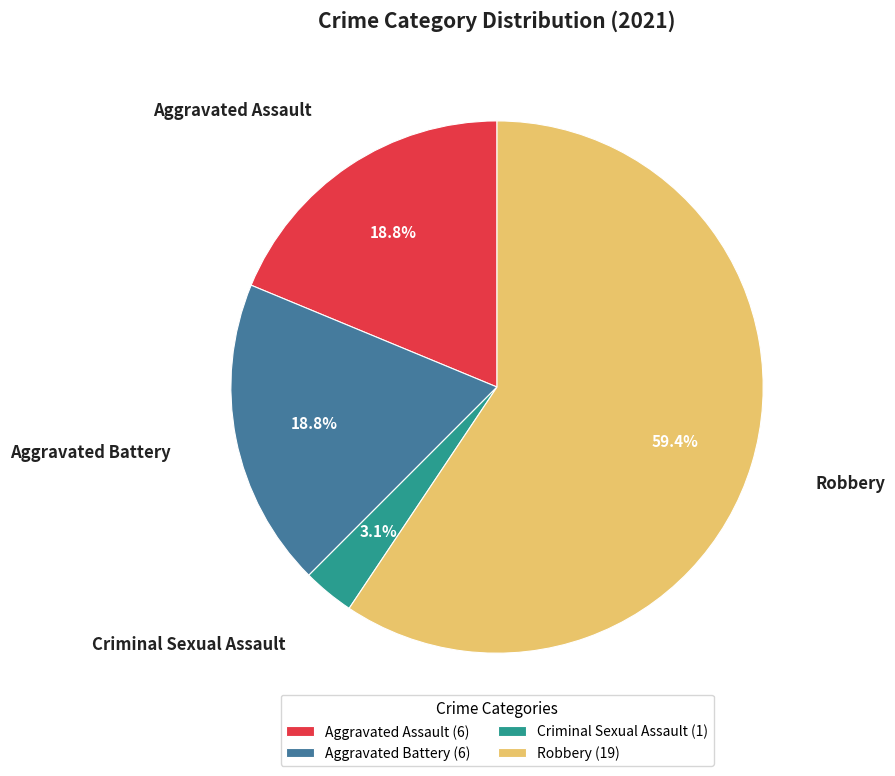

Combined, do Aggravated Assault (6) and Robbery (19) account for over 50%?

Yes